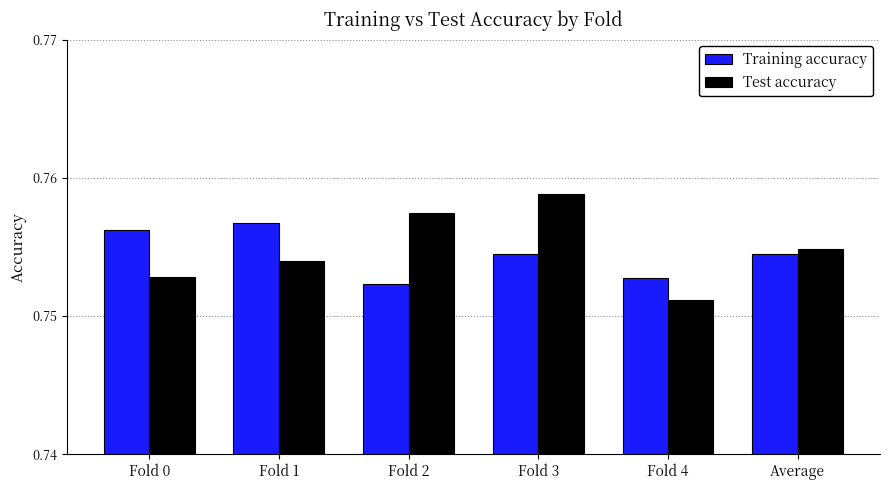

At which label is Test accuracy closest to 0?

Fold 4